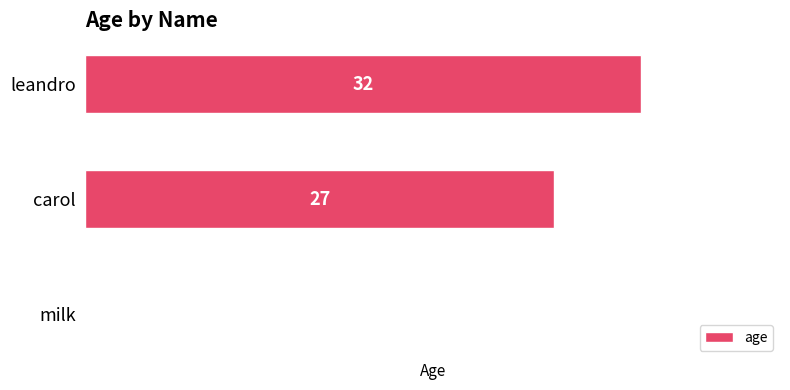

What is the sum of all values?

59